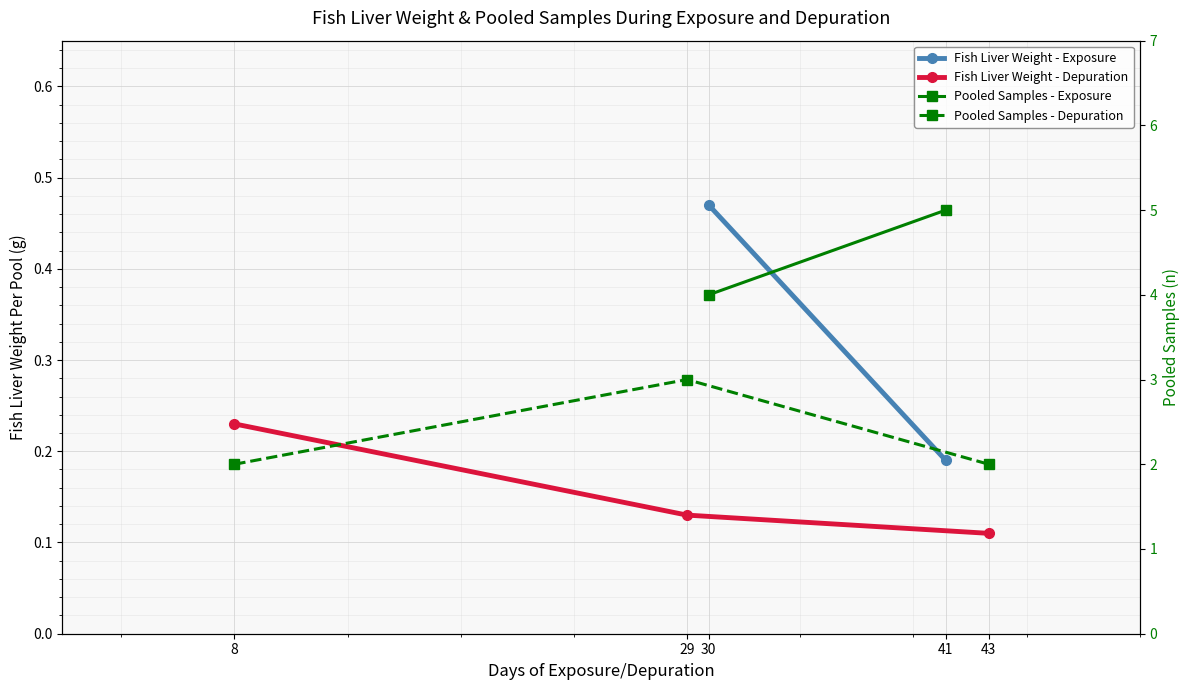

Rank the series at 8 from lowest to highest value.

Fish Liver Weight Per Pool (g) - Depuration, PooledSamples (n) - Depuration